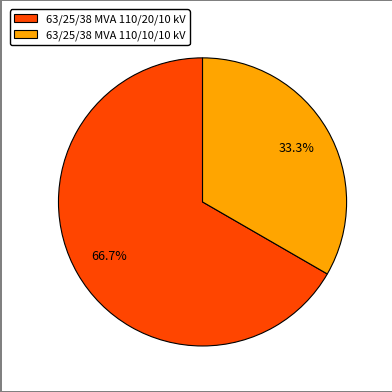

What is the ratio of the value at 63/25/38 MVA 110/20/10 kV to the value at 63/25/38 MVA 110/10/10 kV?

2.0